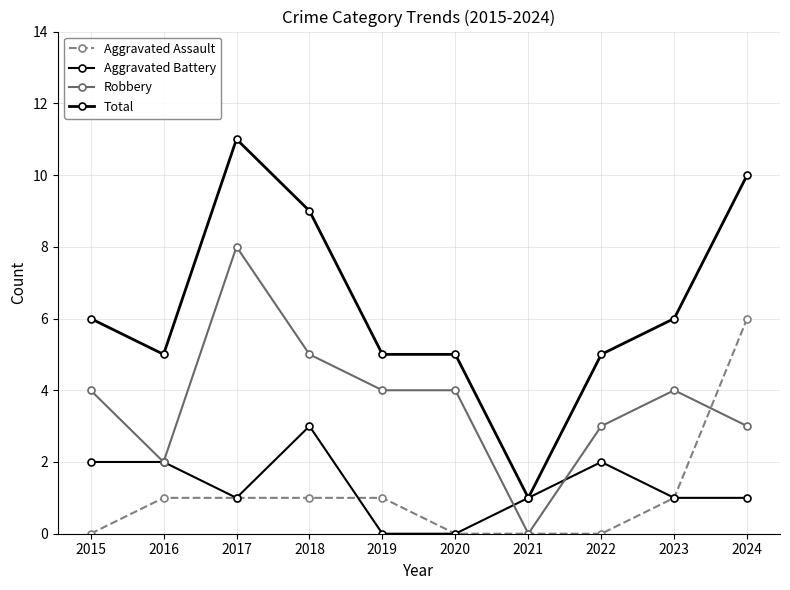

How many series are shown in this chart?

4